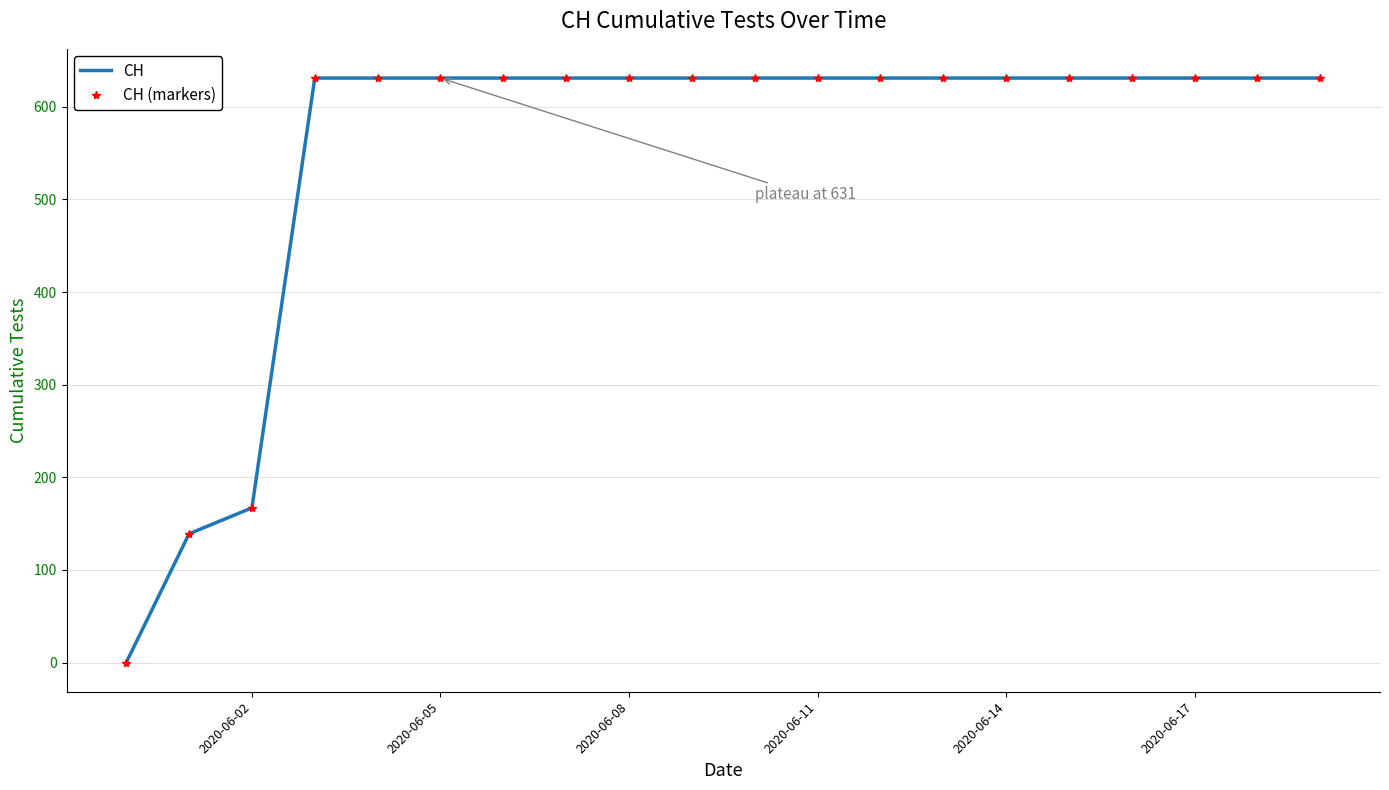

Reading left to right, list all the values displayed in this chart.

CH: 0	139	167	631	631	631	631	631	631	631	631	631	631	631	631	631	631	631	631	631
CH (markers): 0	139	167	631	631	631	631	631	631	631	631	631	631	631	631	631	631	631	631	631